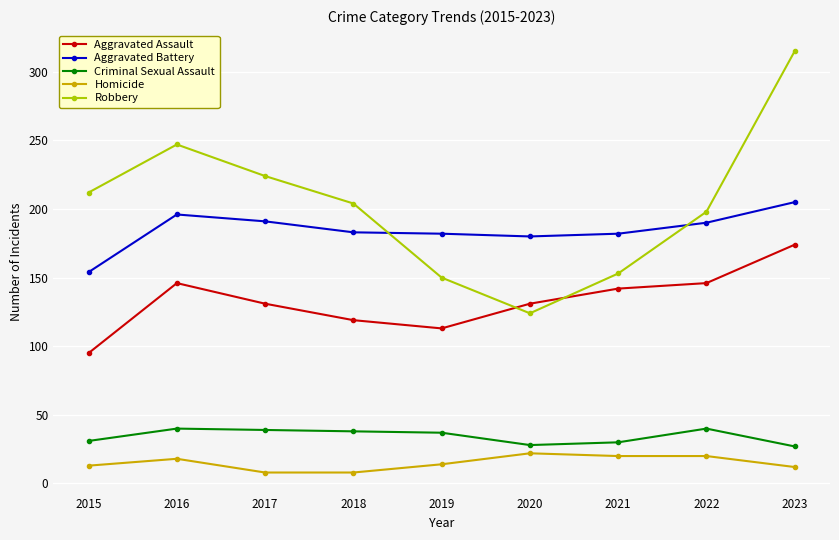

What is the difference between the Homicide values at 2019 and 2023?

2